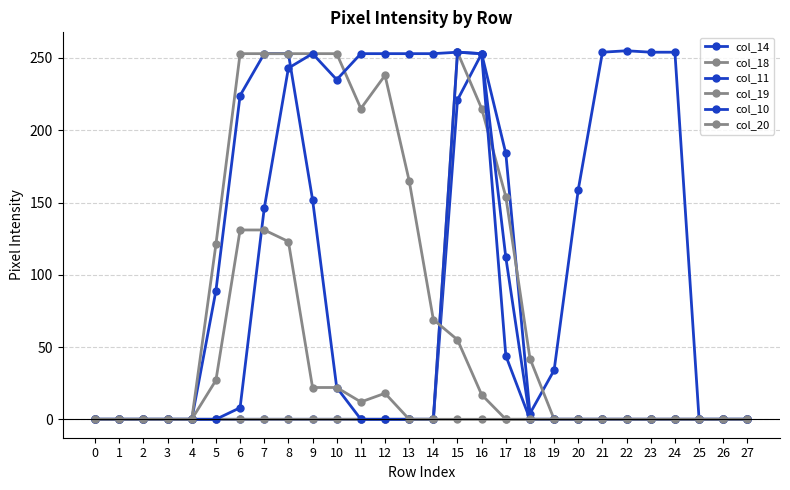

Which series ends up on top after the final intersection of col_10 and col_18?

col_18